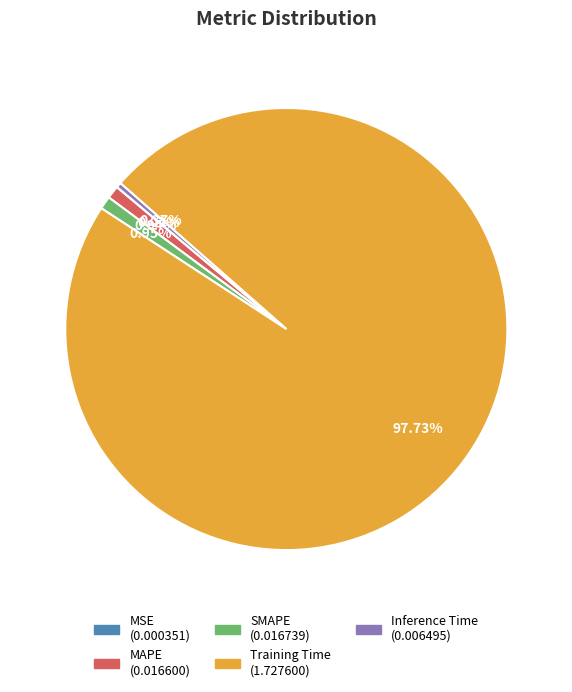

Is it true that Training Time is 86% of the pie?

False